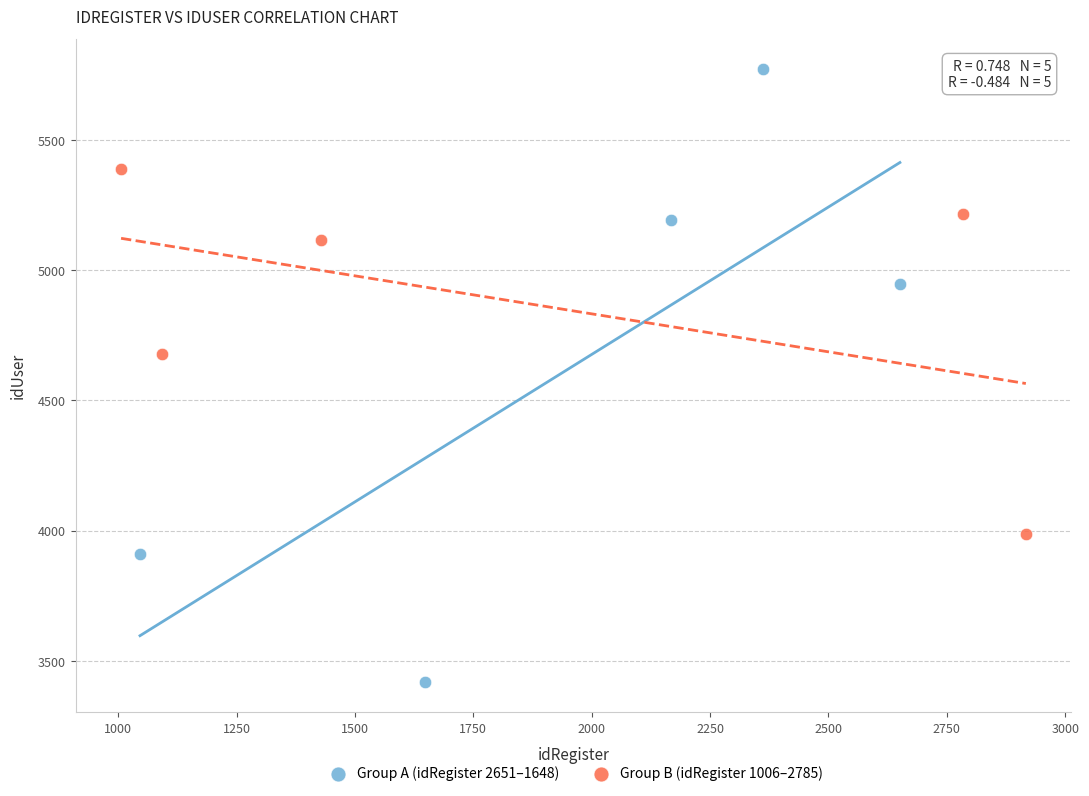

Which series has the largest Y range (max minus min)?

Group A (idRegister 2651–1648)